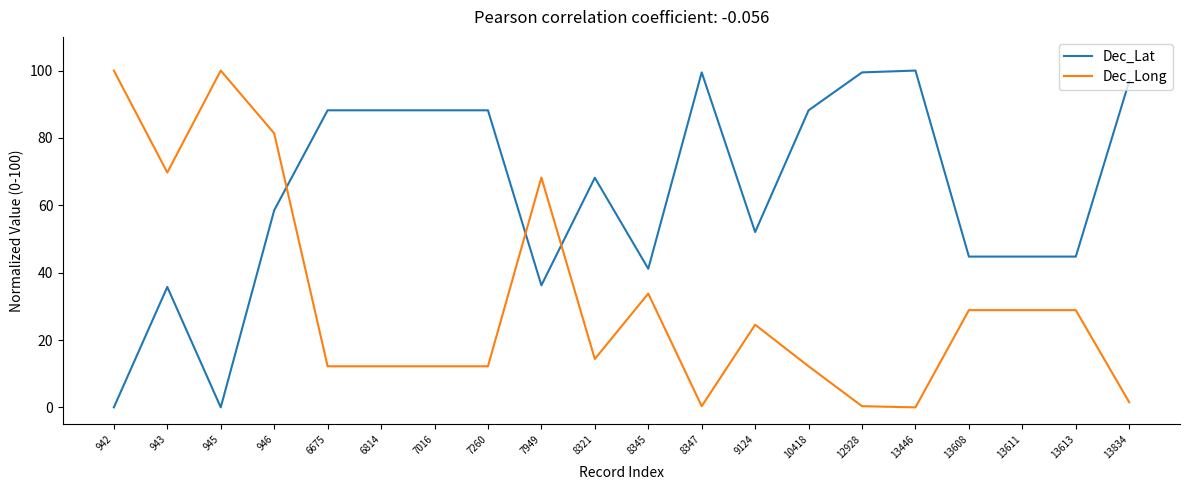

Is it true that Dec_Long equals 51.8 at 13608?

False